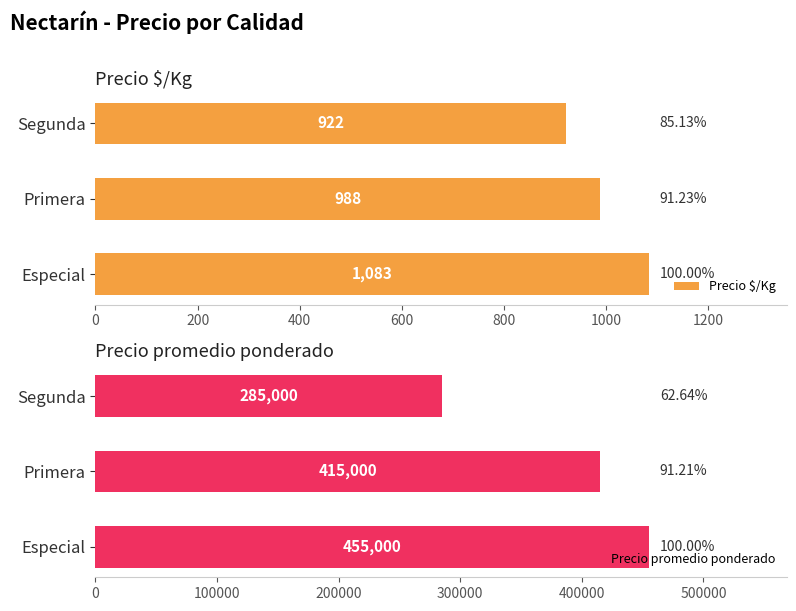

What is the value of the Precio $/Kg bar at the 3rd from the left?

922